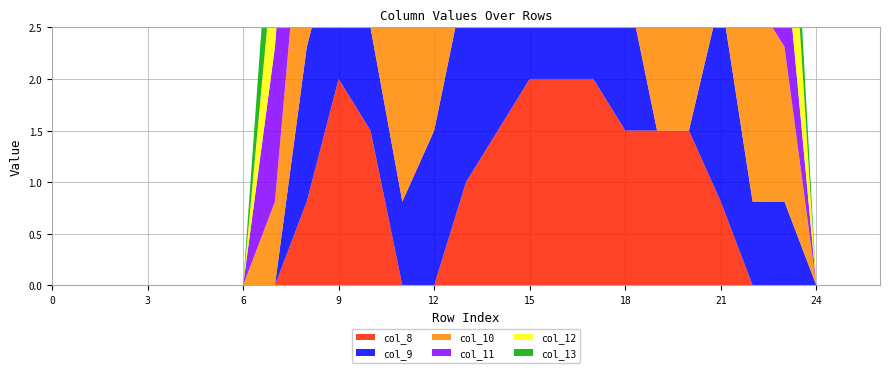

Reading right to left, transcribe all the data shown in this chart.

col_8: 0.0	0.0	0.0	0.0	0.0	0.8	1.5	1.5	1.5	2.0	2.0	2.0	1.5	1.0	0.0	0.0	1.5	2.0	0.8	0.0	0.0	0.0	0.0	0.0	0.0	0.0	0.0
col_9: 0.0	0.0	0.0	0.8	0.8	2.0	0.0	0.0	1.5	2.0	1.5	0.8	1.5	2.0	1.5	0.8	1.0	1.5	1.5	0.0	0.0	0.0	0.0	0.0	0.0	0.0	0.0
col_10: 0.0	0.0	0.0	1.5	2.0	2.0	1.5	1.5	2.0	1.5	1.0	1.0	2.0	2.0	1.5	2.0	2.0	1.5	2.0	0.8	0.0	0.0	0.0	0.0	0.0	0.0	0.0
col_11: 0.0	0.0	0.0	1.0	1.5	1.5	1.5	1.5	2.0	1.5	1.5	1.5	1.5	2.0	0.8	0.8	2.0	2.0	2.0	1.5	0.0	0.0	0.0	0.0	0.0	0.0	0.0
col_12: 0.0	0.0	0.0	1.5	2.0	1.5	0.0	0.0	1.5	2.0	2.0	1.5	1.0	1.5	2.0	0.8	1.5	1.5	1.0	1.0	0.0	0.0	0.0	0.0	0.0	0.0	0.0
col_13: 0.0	0.0	0.0	0.8	2.0	2.0	1.5	1.0	2.0	1.5	1.0	1.5	1.0	1.5	2.0	2.0	2.0	1.5	1.0	1.0	0.0	0.0	0.0	0.0	0.0	0.0	0.0